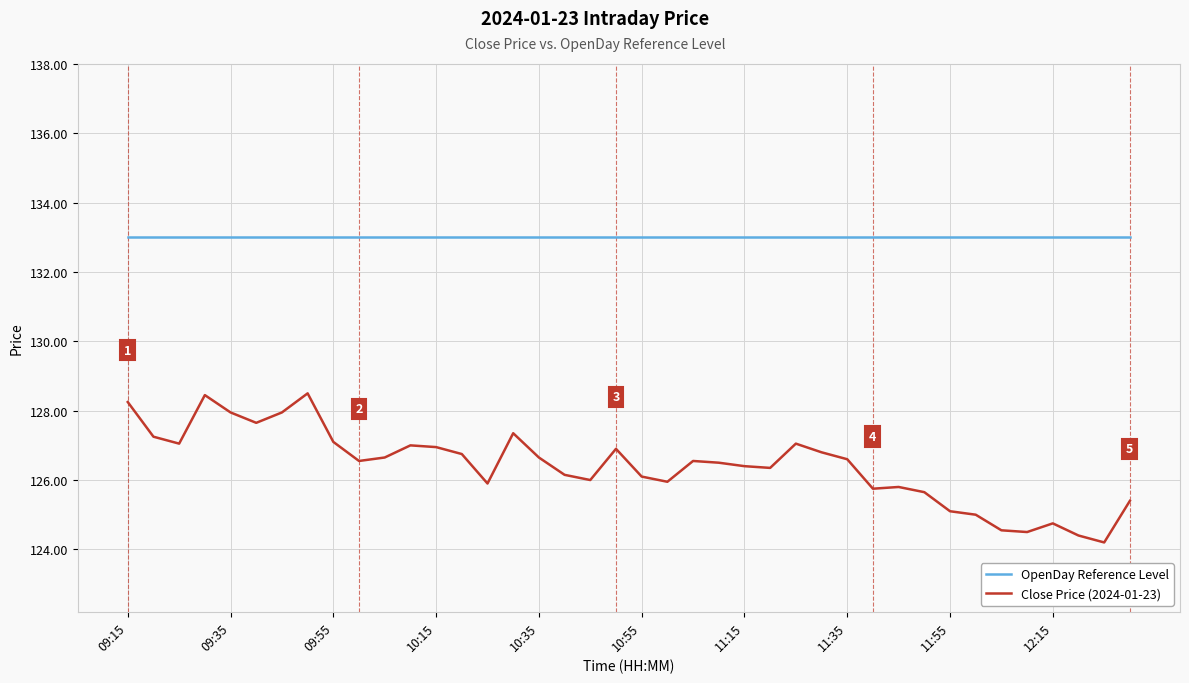

List the series in order of their overall mean, lowest first.

Close Price (2024-01-23), OpenDay Reference Level